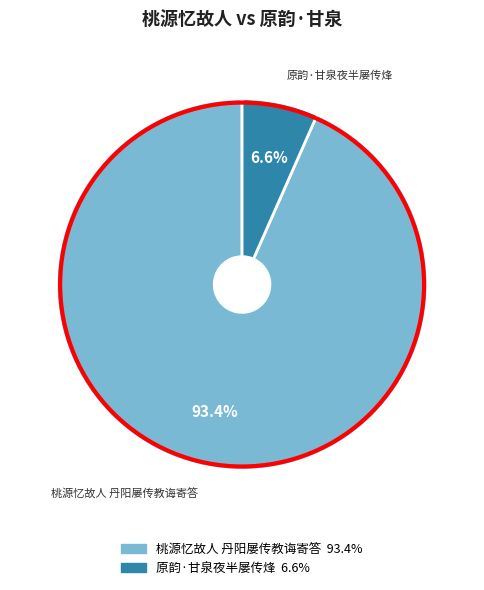

The 桃源忆故人 丹阳屡传教诲寄答 slice represents 93% of the pie. True or false?

True